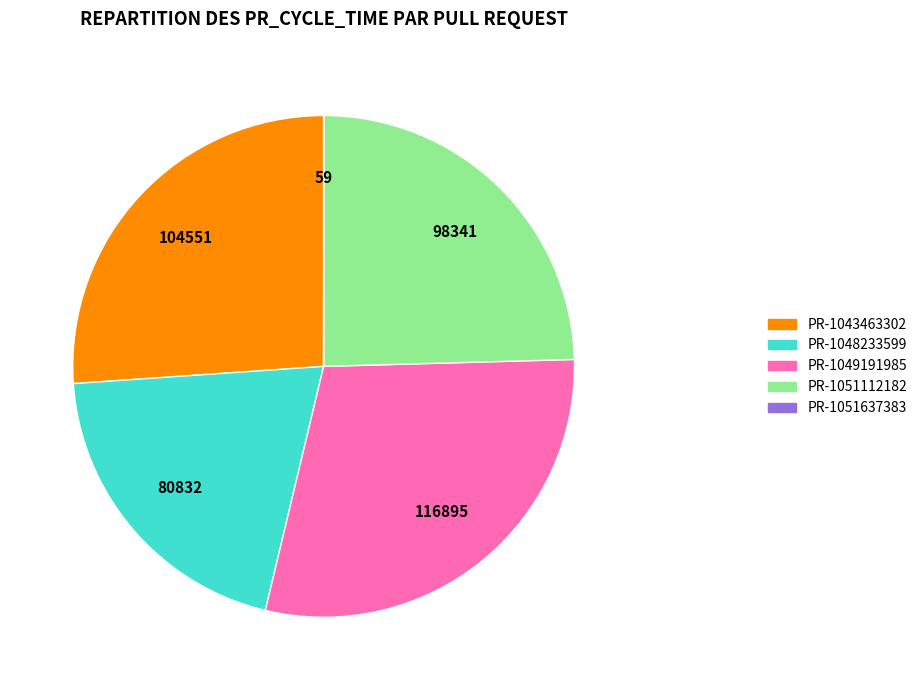

Which category has the biggest portion of the pie?

PR-1049191985